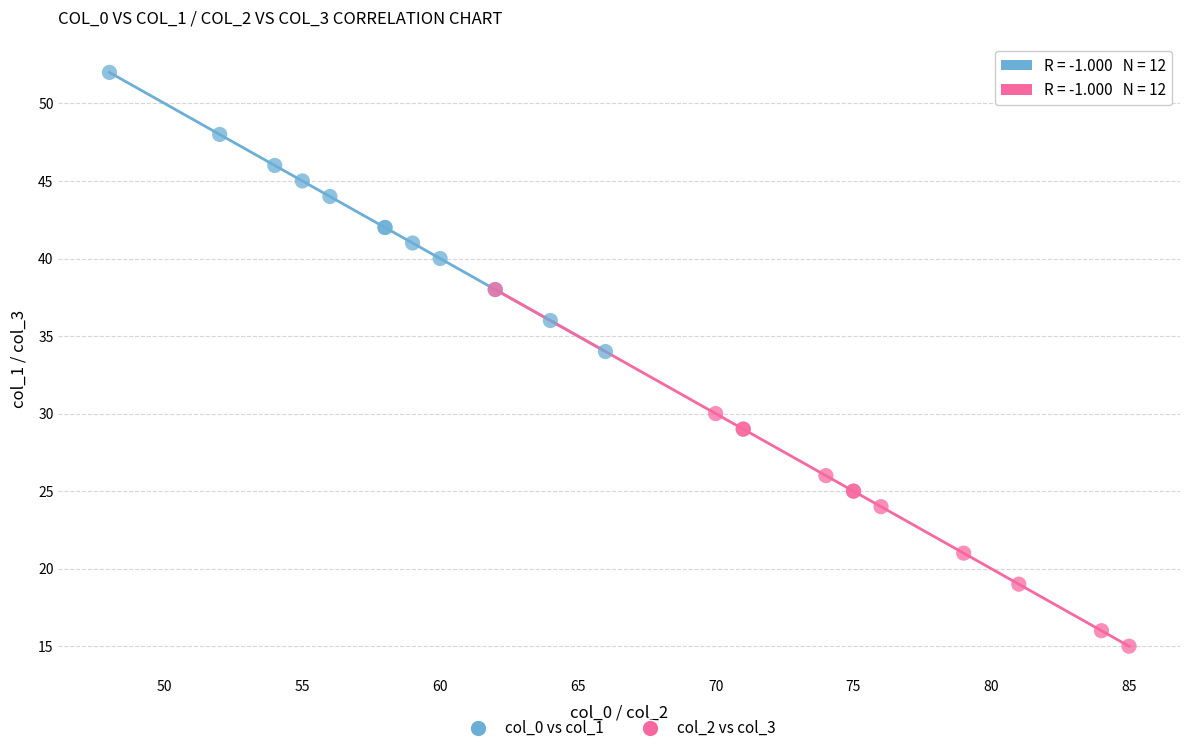

Which series has the widest spread of Y values?

col_2 vs col_3